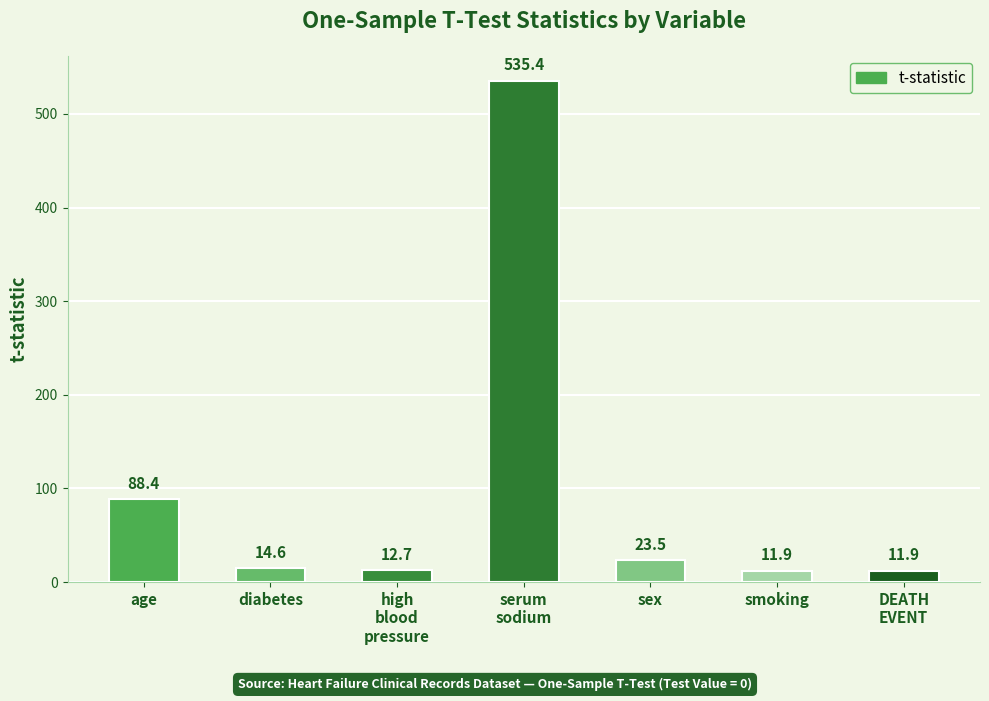

Approximately how many times larger is the value at diabetes compared to high
blood
pressure?

1.2